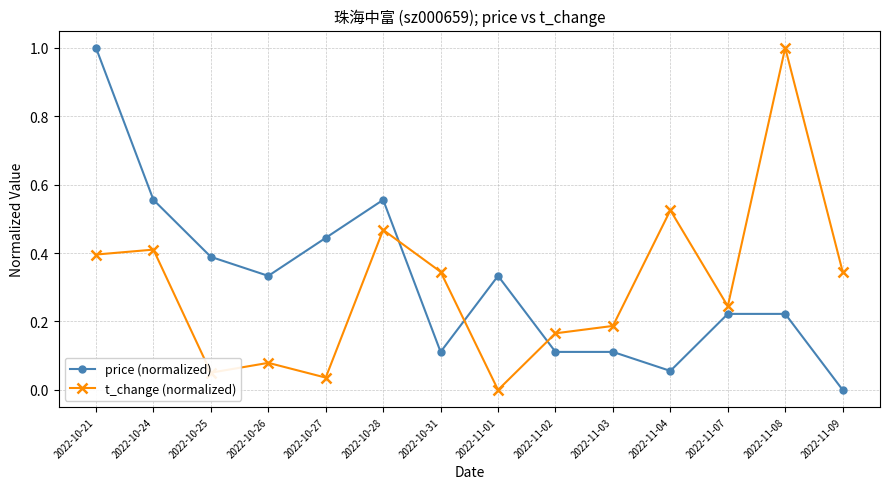

At which label is price (normalized) closest to 0?

2022-11-09